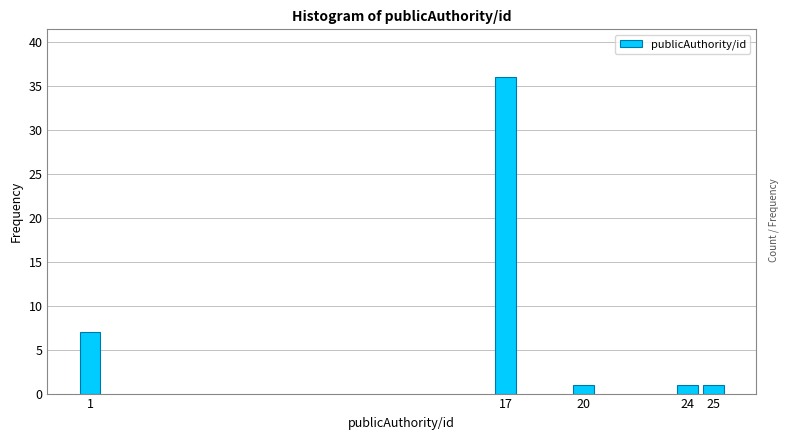

Reading left to right, list all the values displayed in this chart.

7	36	1	1	1